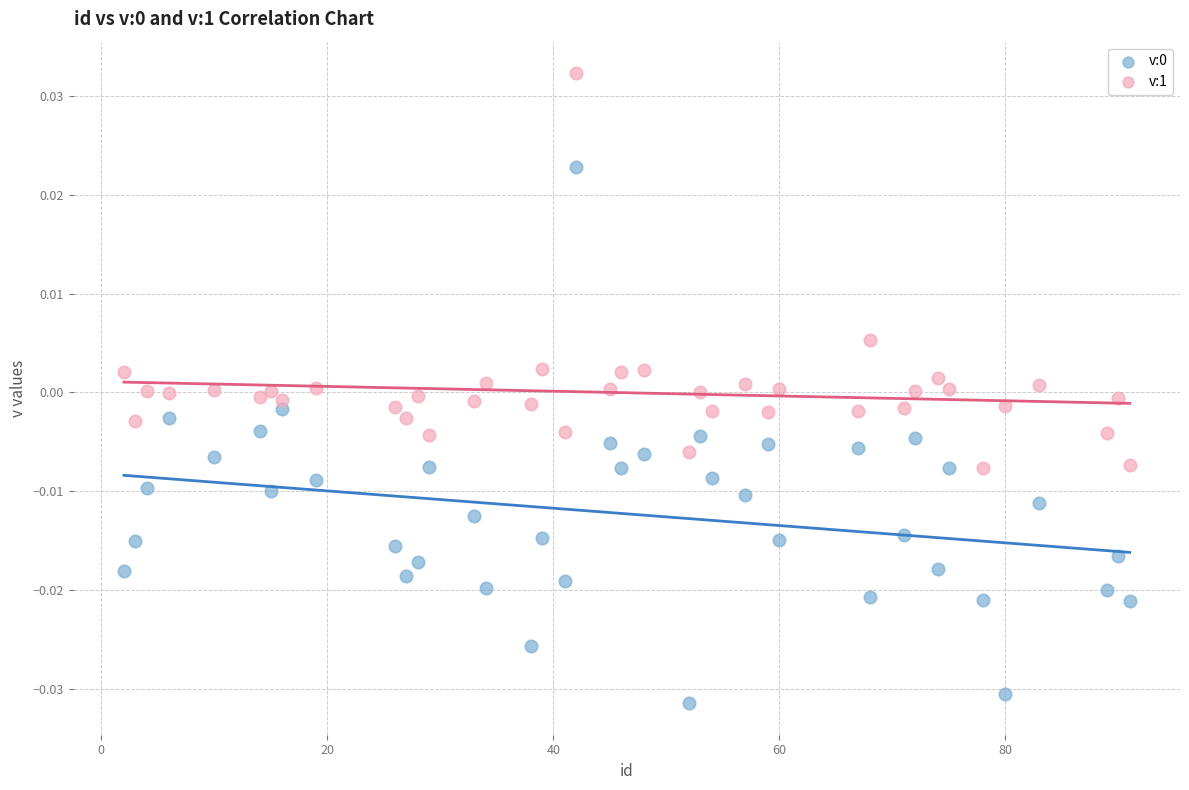

What is the X range (max minus min) for the scatter plot?

89.0